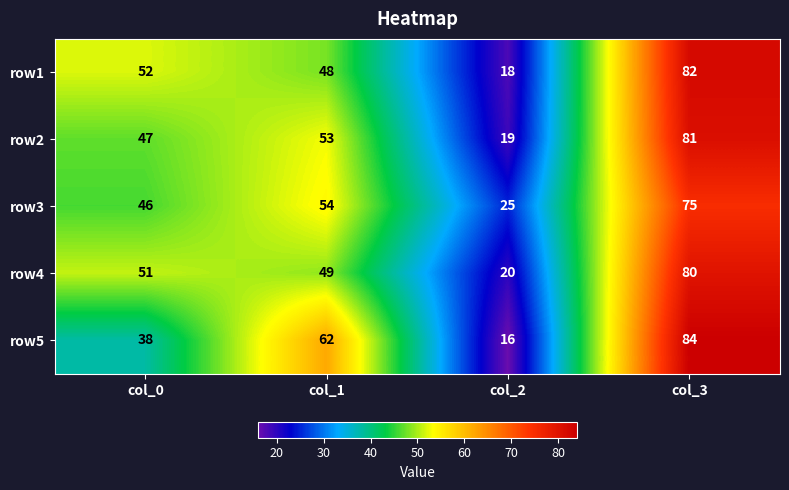

What is the spread (max minus min) of values at col_1?

14